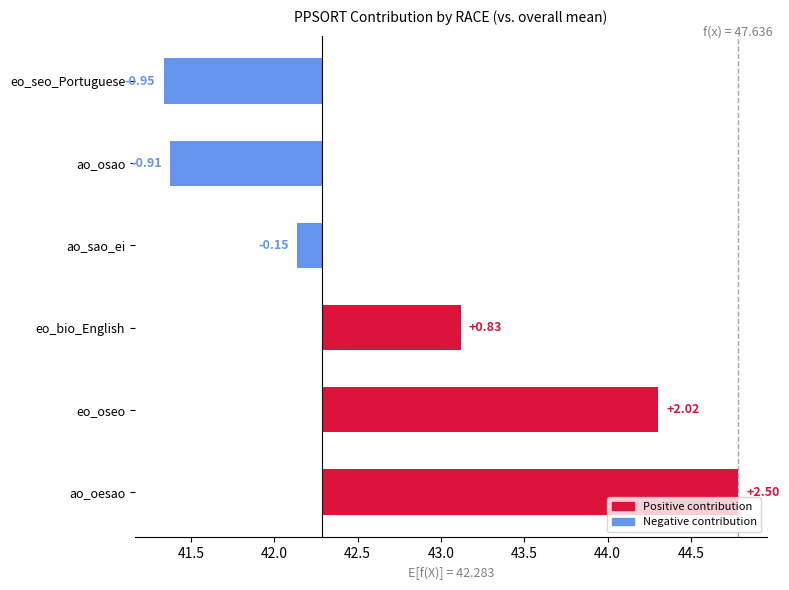

What is the average value?

0.6